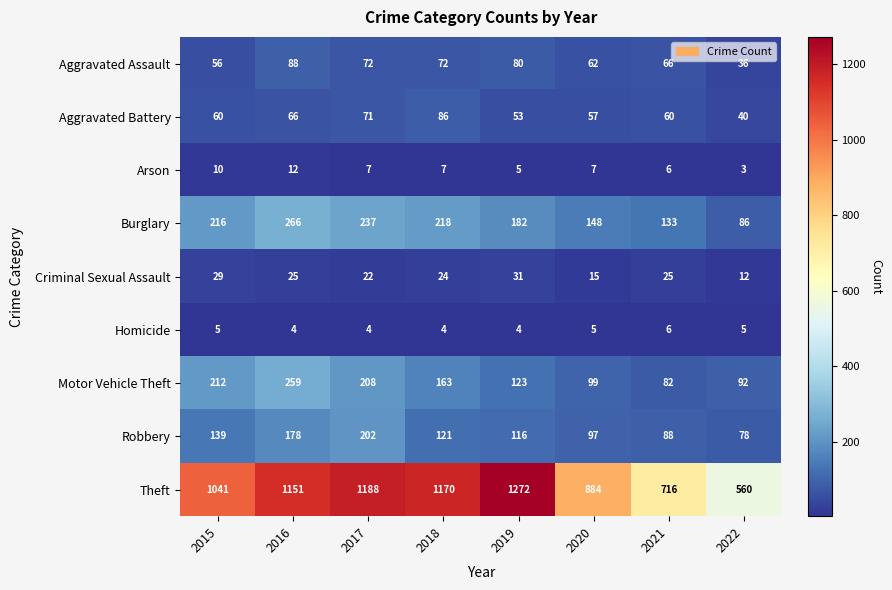

Rank the categories by Robbery value from highest to lowest.

2017, 2016, 2015, 2018, 2019, 2020, 2021, 2022